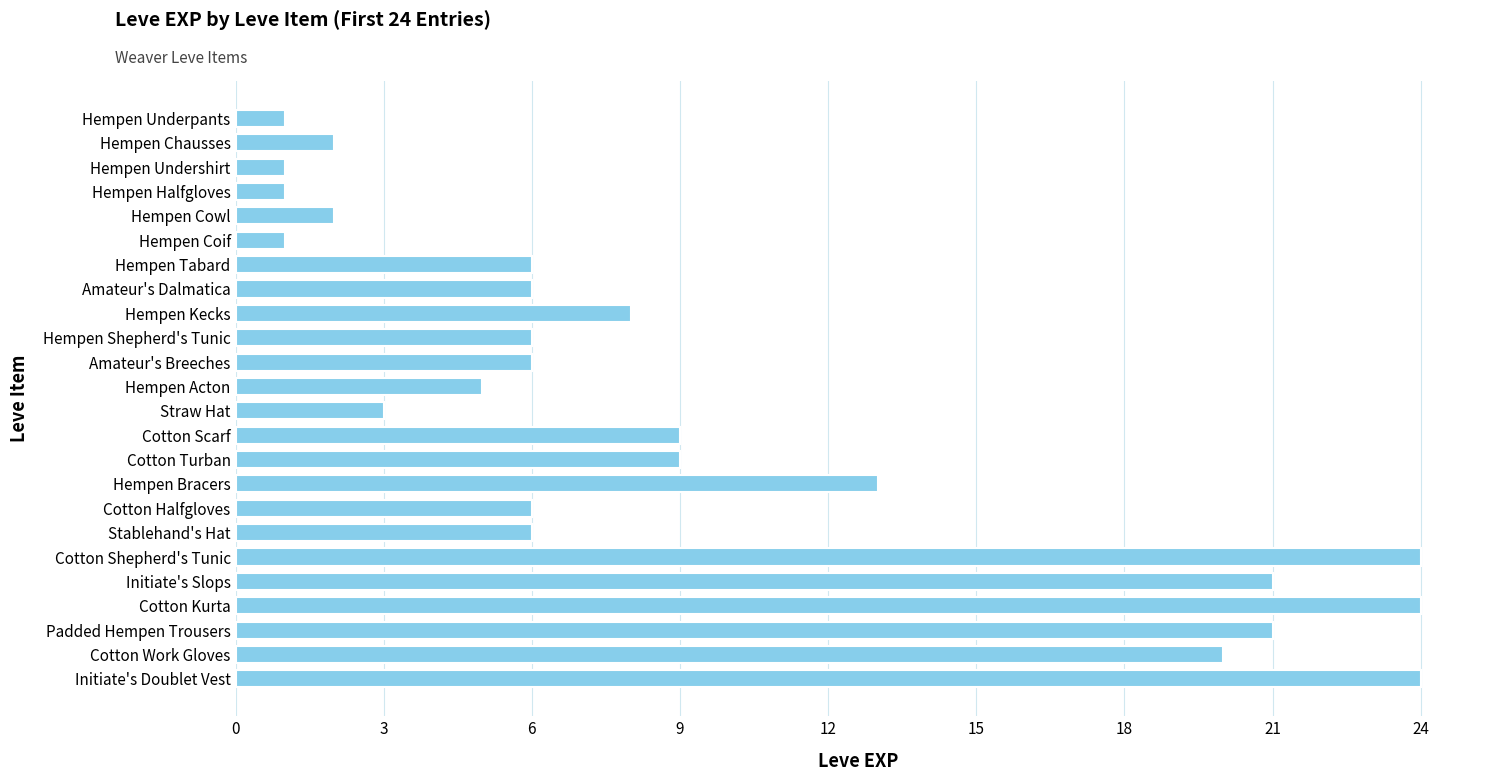

The value at Initiate's Slops is 8. True or false?

False